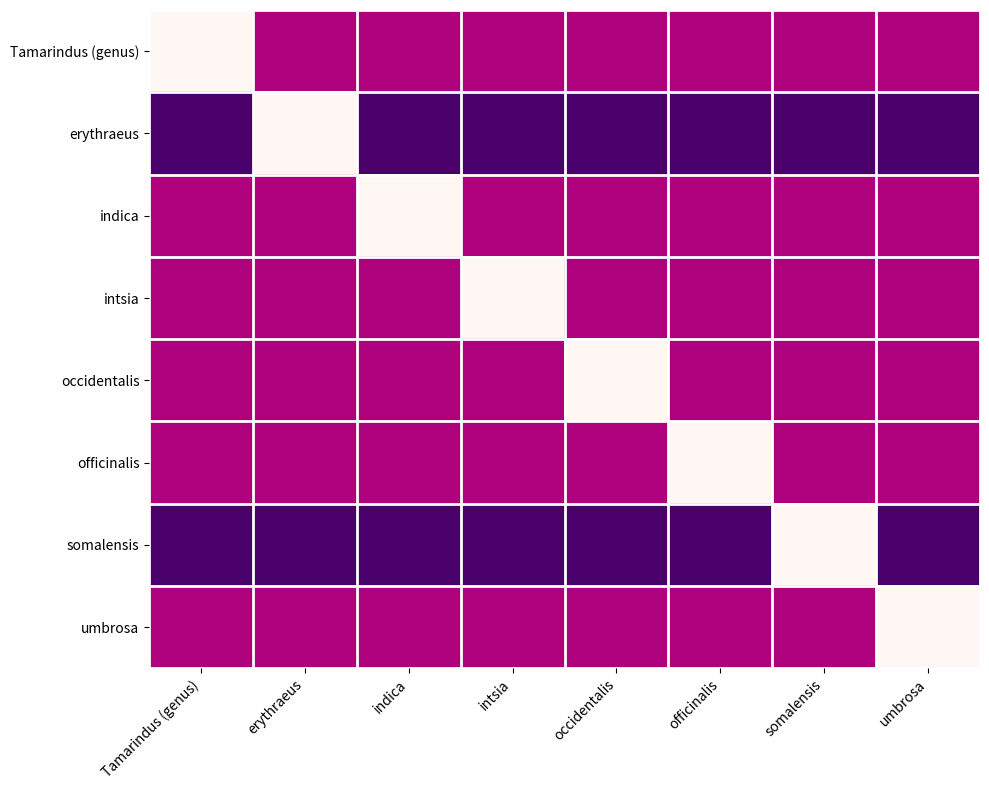

Which series has the largest range (max minus min)?

erythraeus